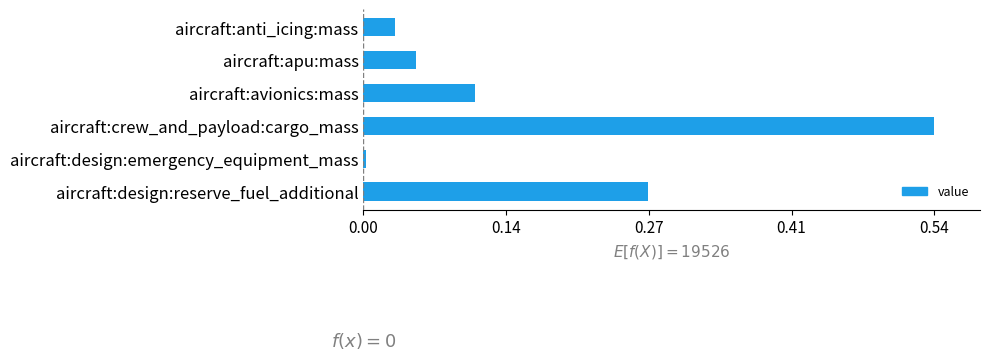

Between aircraft:avionics:mass and aircraft:apu:mass, which is larger?

aircraft:avionics:mass